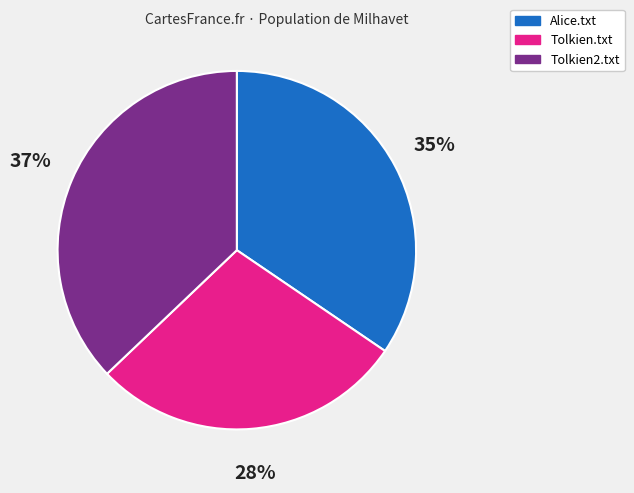

To the nearest percent, what is the difference between the largest and smallest slice percentages?

9%